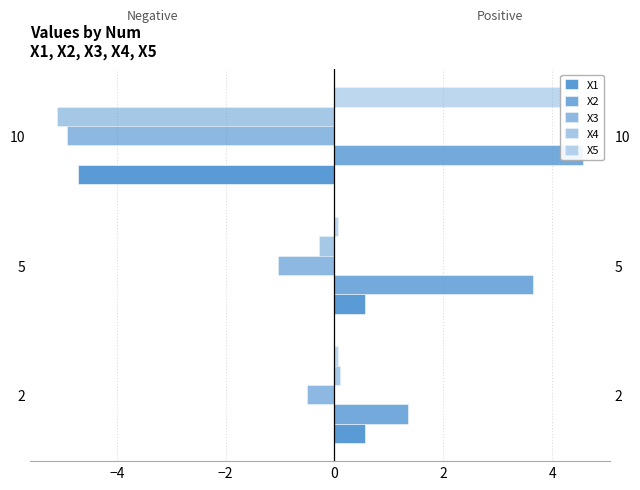

Which series has the widest spread of values?

X1